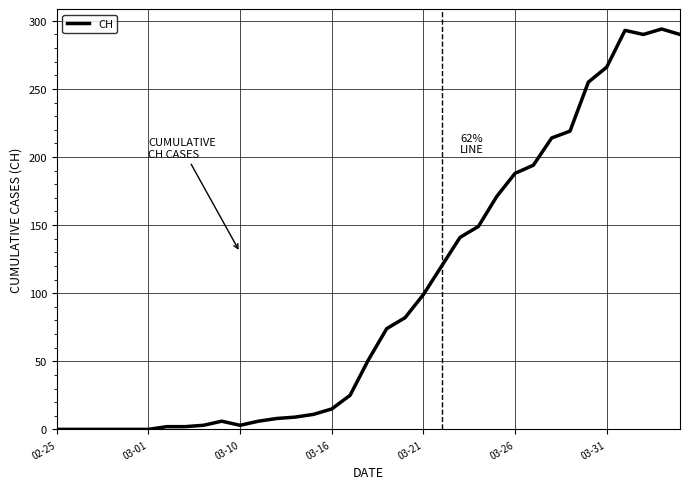

What is the greatest value displayed?

294